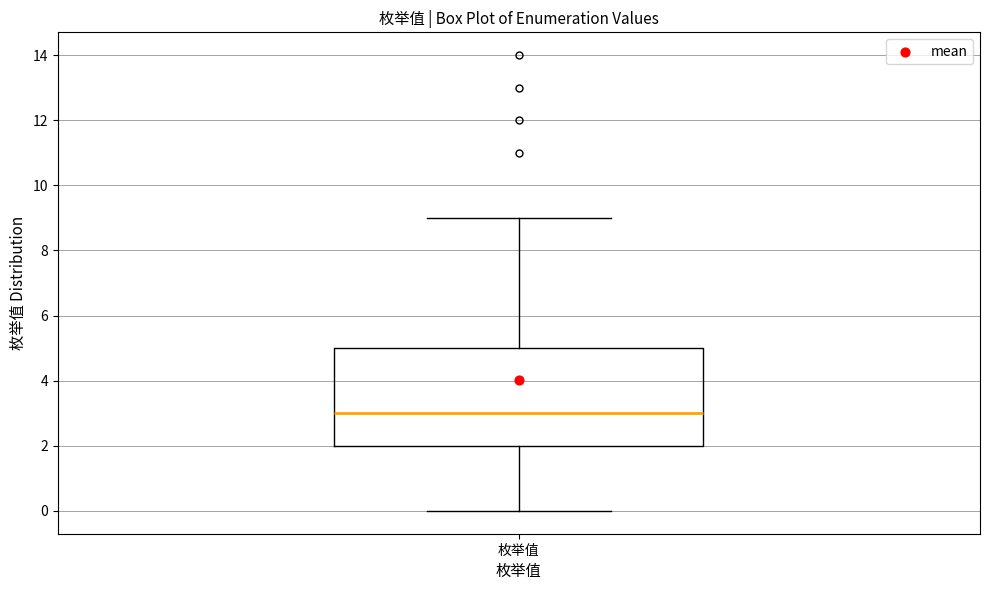

Read this box plot against the y-axis: the position of the median line, the range covered by the box, and the ends of both whiskers. The values are not printed on the chart, so give them approximately, as read against the axis.

median 3, box 2 to 5, whiskers 0 to 9